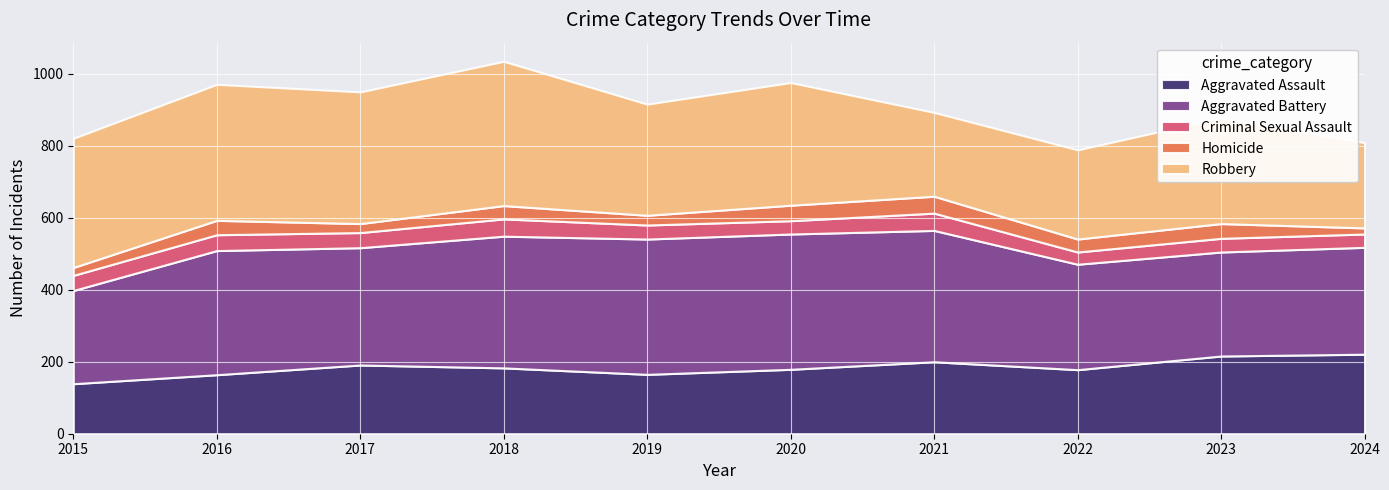

Which series changed the most between 2018 and 2022?

Robbery